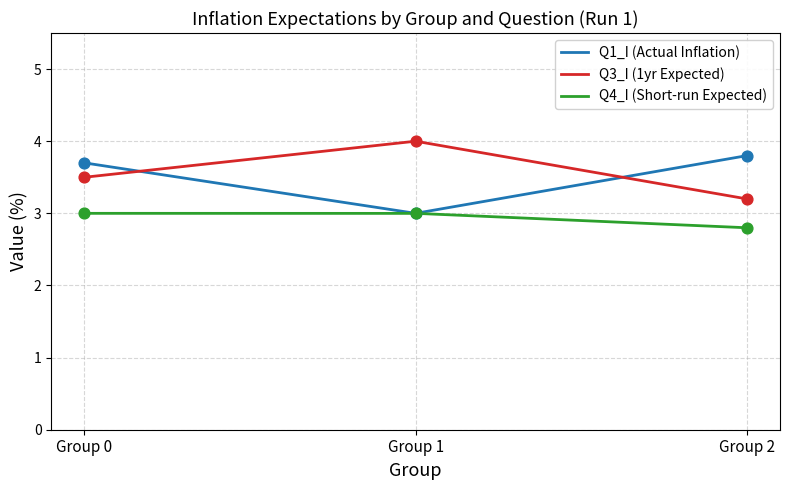

What is the lowest value of the Q3_I (1yr Expected) series?

3.2